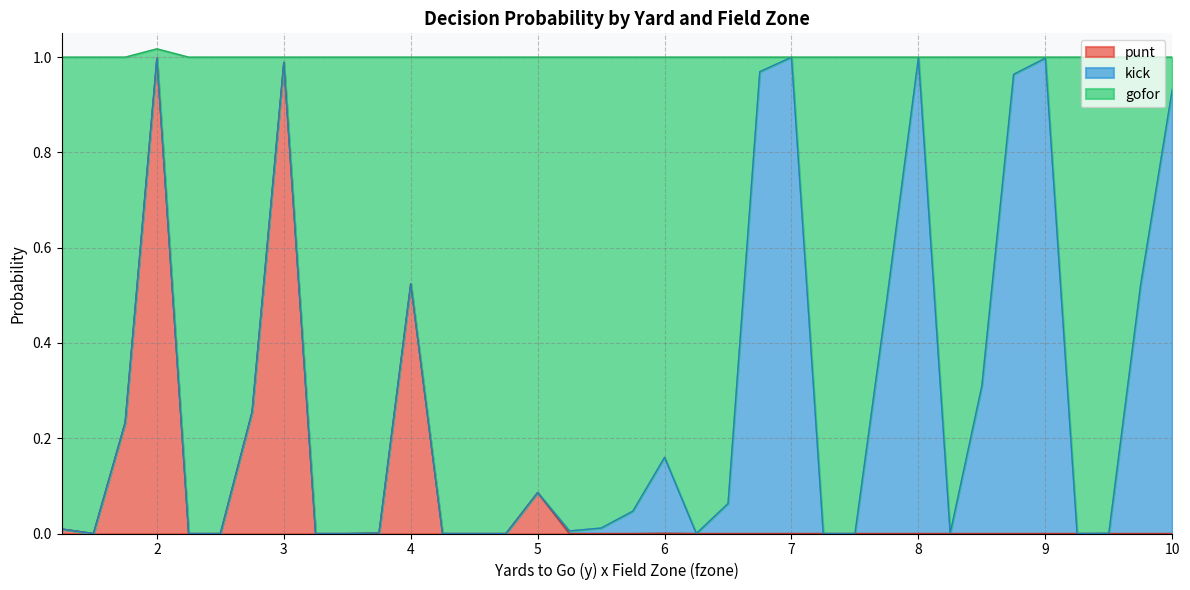

What is the difference between the second highest and second lowest values in the gofor series?

1.0